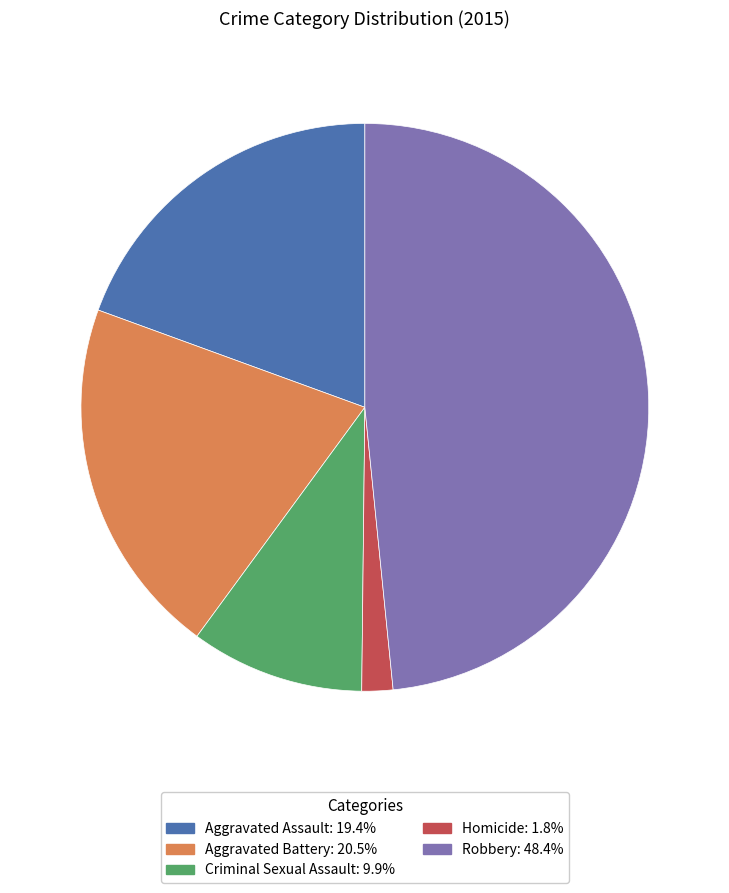

True or false: Aggravated Assault accounts for 19% of the total.

True